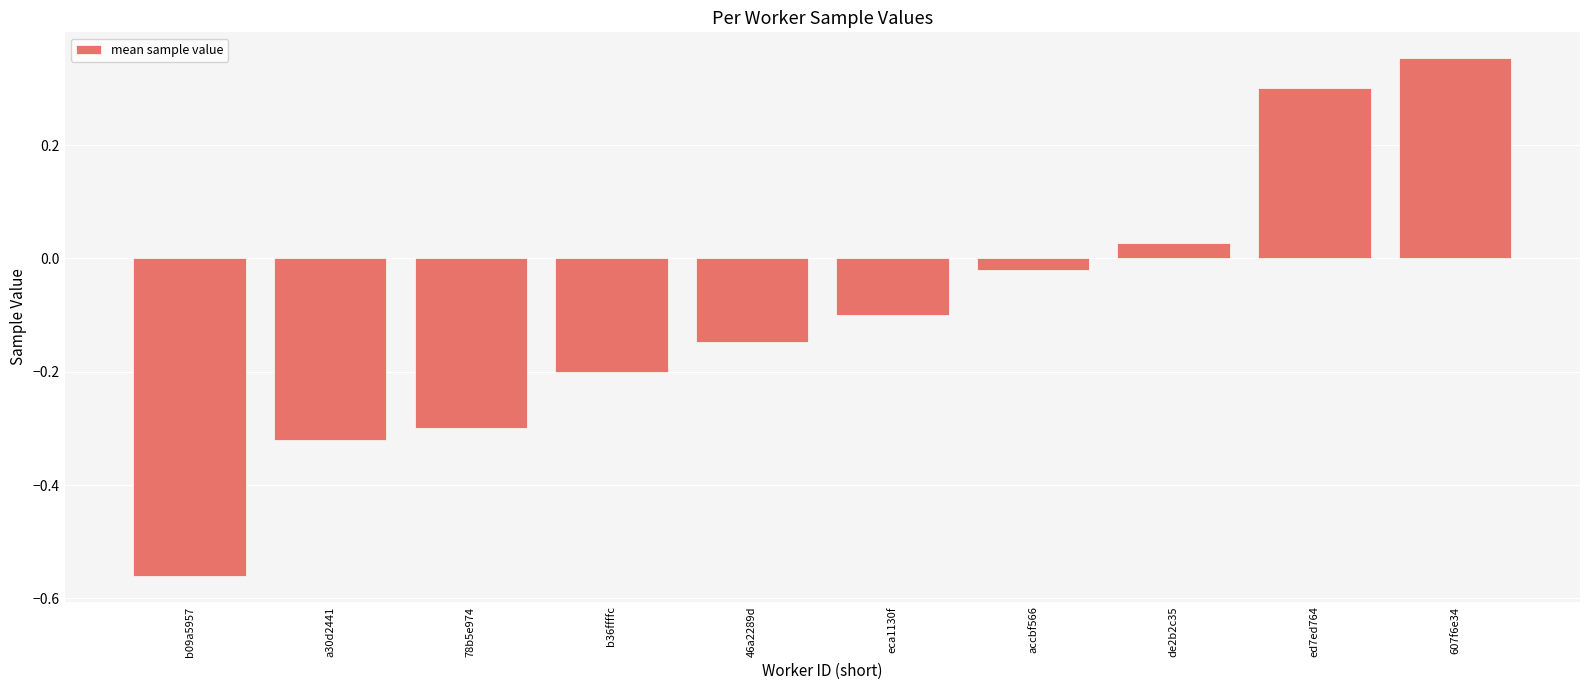

What is the sum of the values at eca1130f and 607f6e34?

0.3